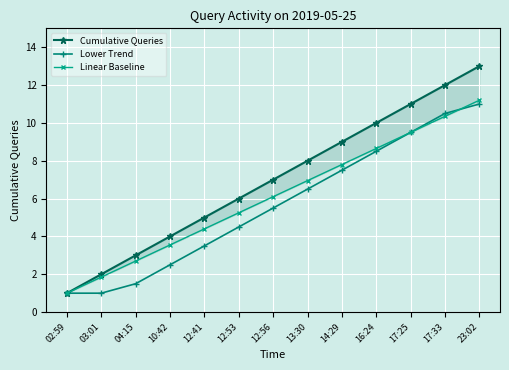

Is the value of Lower Trend at 04:15 greater than the value of Linear Baseline at 16:24?

No